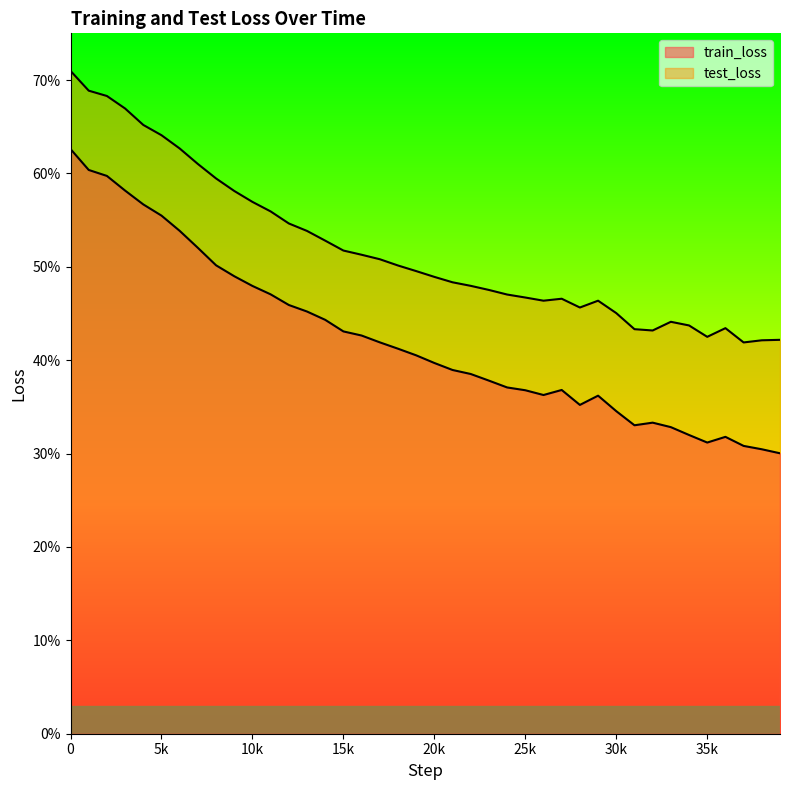

What is the value of the train_loss point at the 17th from the left?

42.6